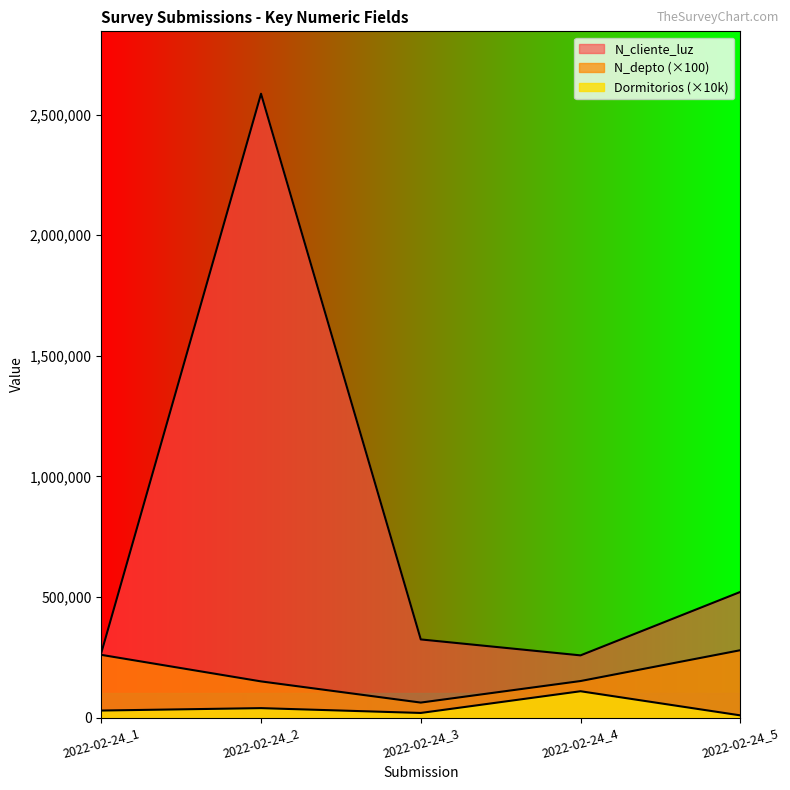

What are all the series names shown in the legend?

N_depto, N_cliente_luz, Dormitorios